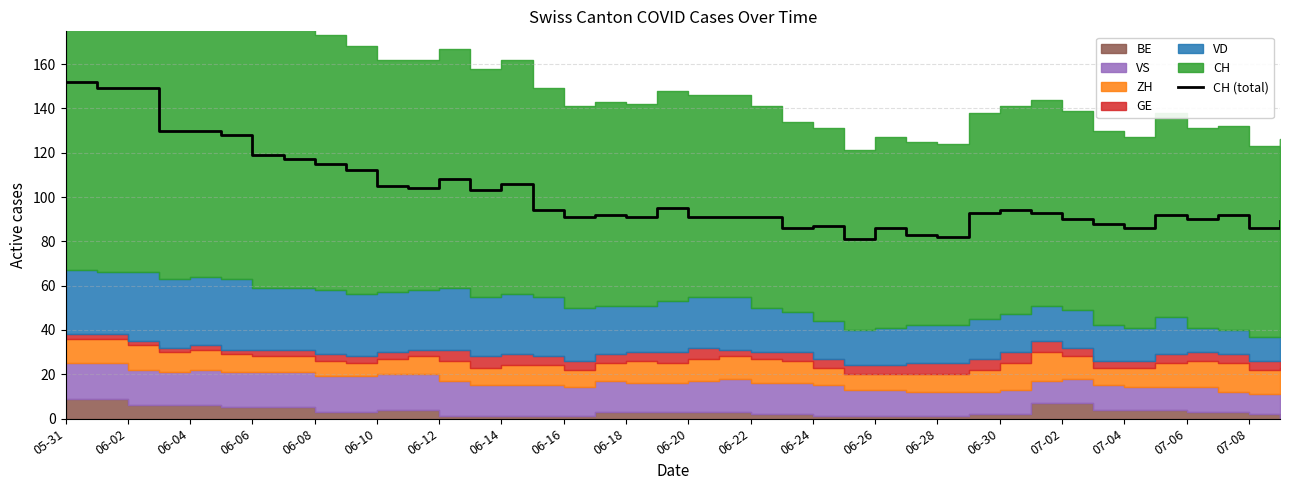

What is the difference between the second highest and minimum values?

68